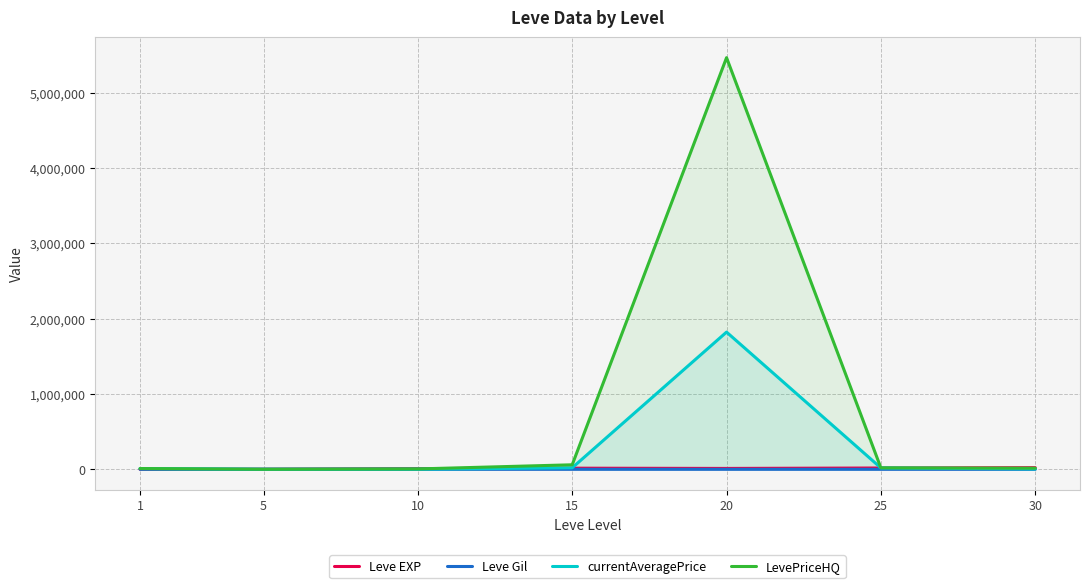

Which label corresponds to the largest value in the chart?

20